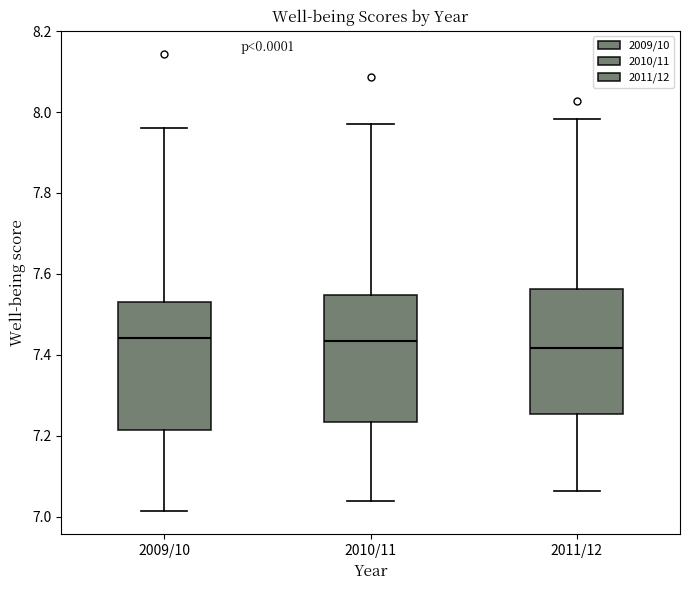

Reading left to right, read every box against the y-axis: the position of its median line, the range the box covers, and the ends of its whiskers. The values are not printed on the chart, so give them approximately, as read against the axis.

2009/10: median 7.44, box 7.22 to 7.54, whiskers 7.02 to 7.96
2010/11: median 7.44, box 7.24 to 7.54, whiskers 7.04 to 7.98
2011/12: median 7.42, box 7.26 to 7.56, whiskers 7.06 to 7.98